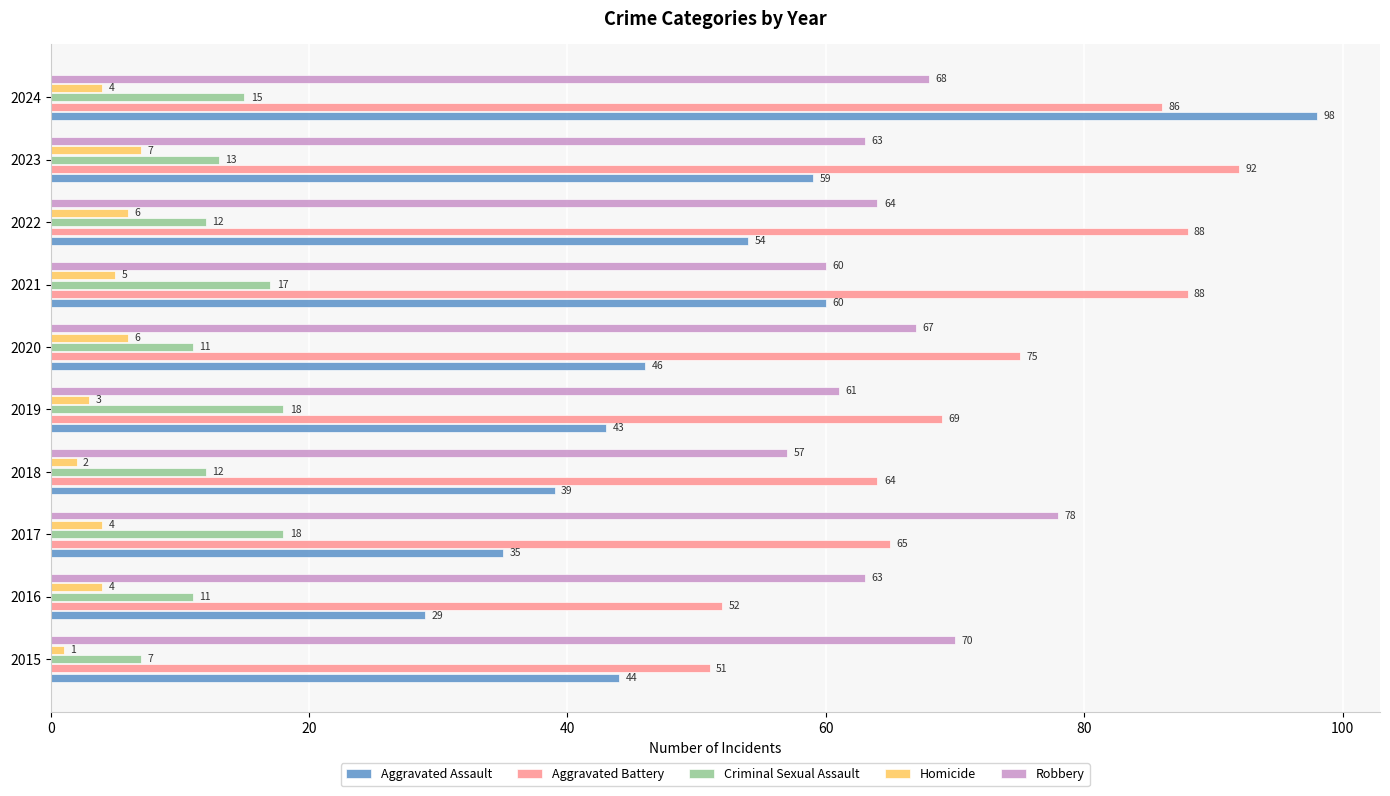

How many Homicide values are between 3 and 6?

7